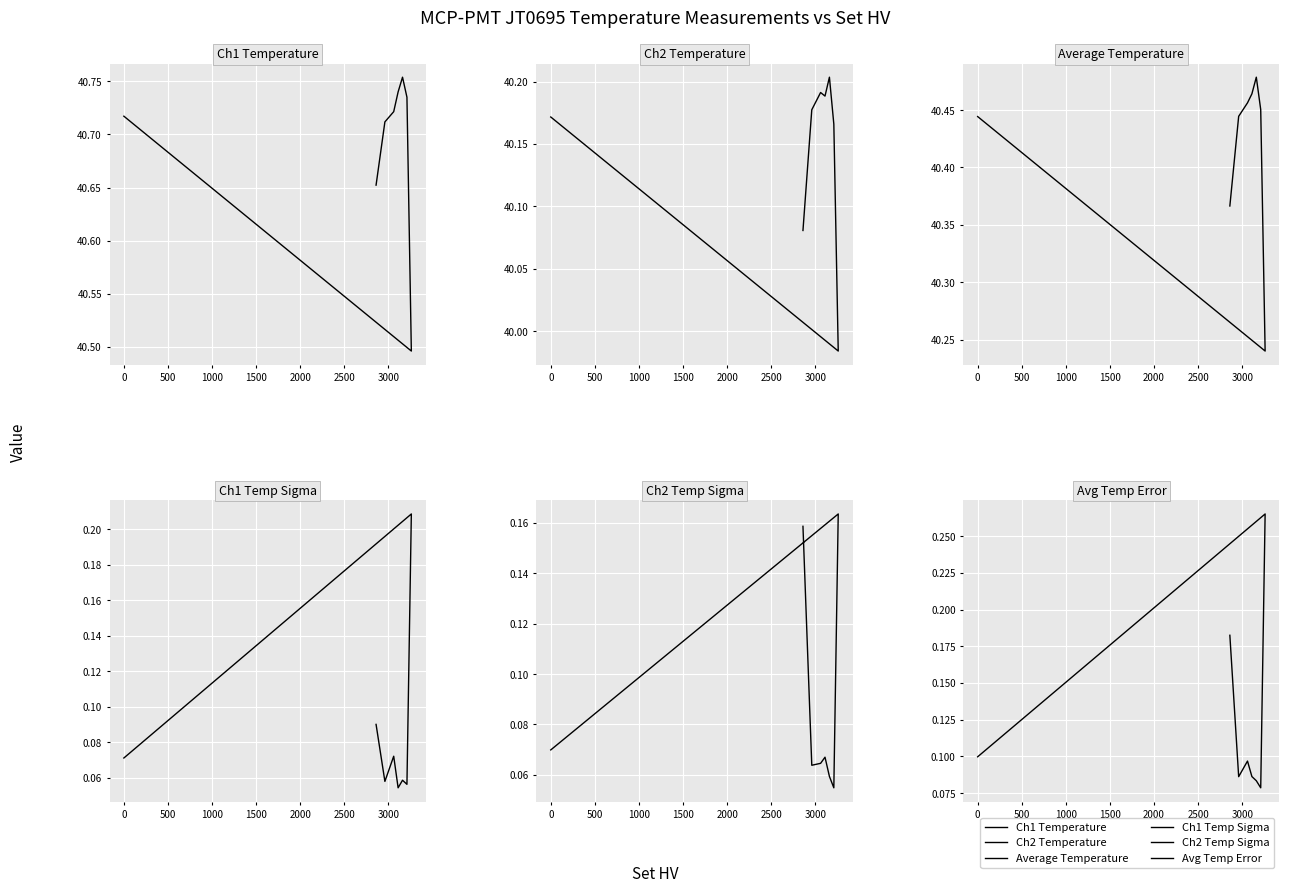

At how many categories does at least one series exceed 31?

8